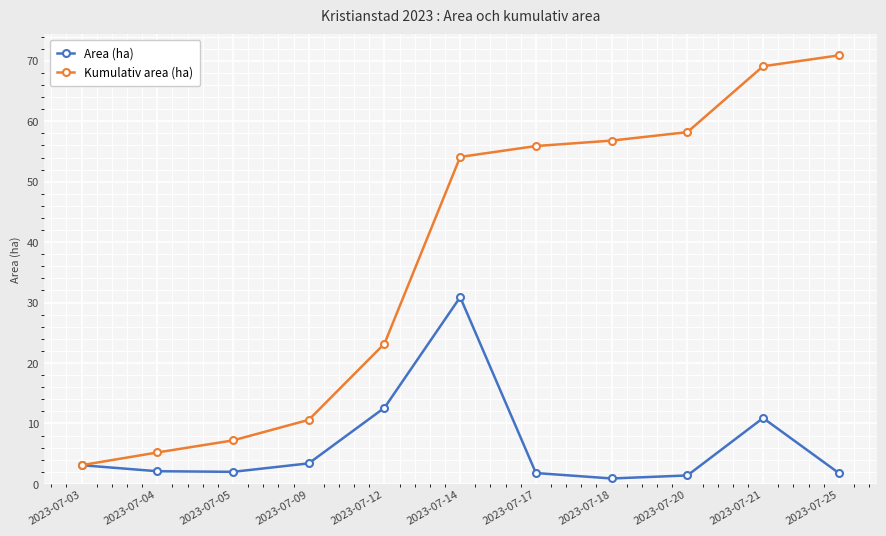

True or false: Kumulativ area (ha) has more than 0 interior local peaks.

False